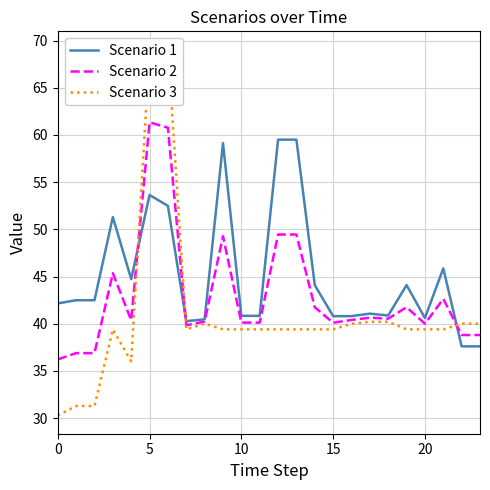

How many lines are shown in the chart?

3